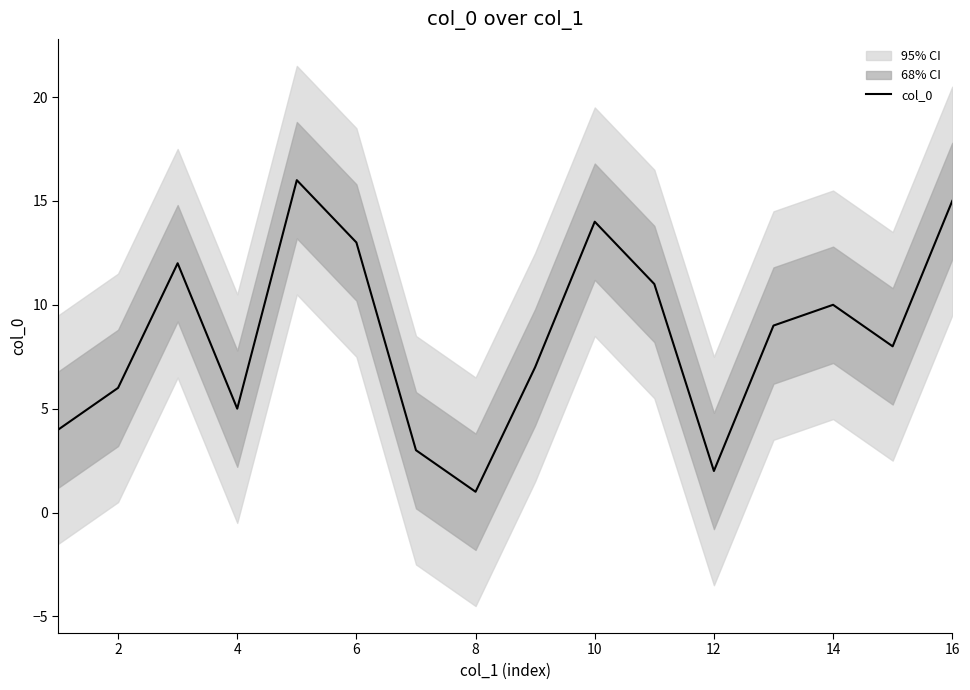

Which category has the lowest value in the col_0 series?

8